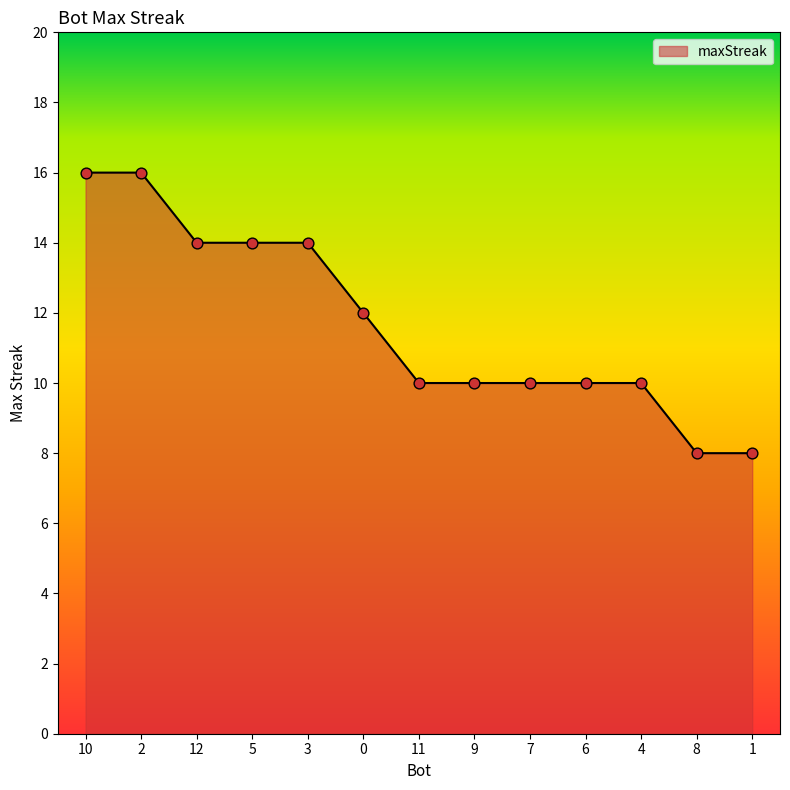

Between 1 and 4, which is larger?

4